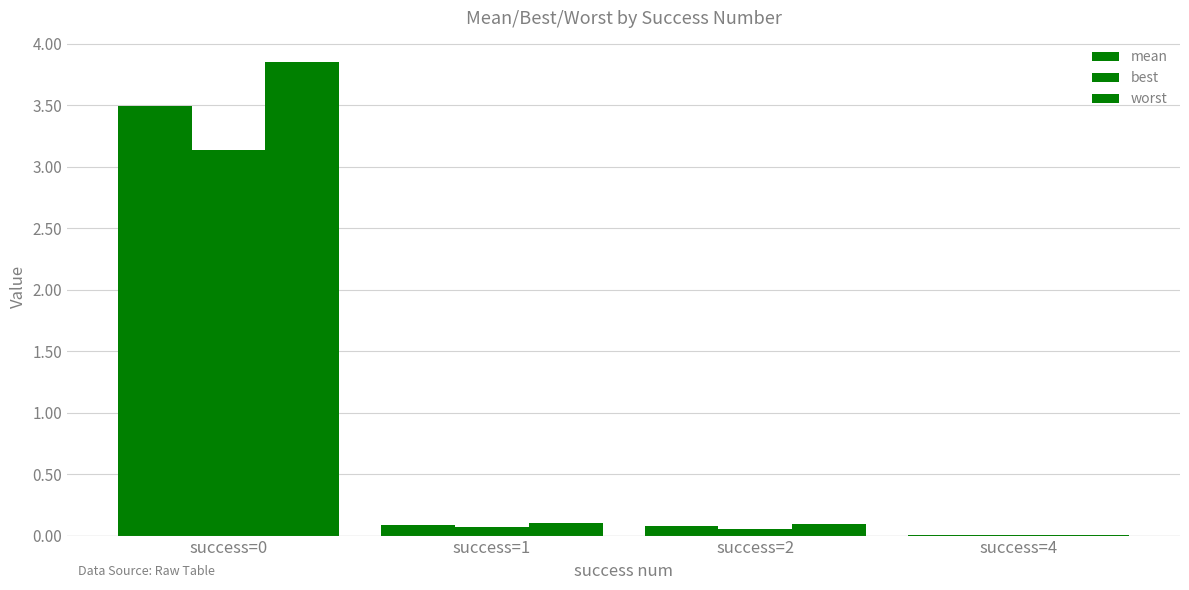

Reading left to right, transcribe all the data shown in this chart.

mean: 3.5	0.1	0.1	0.0
best: 3.1	0.1	0.1	0.0
worst: 3.9	0.1	0.1	0.0